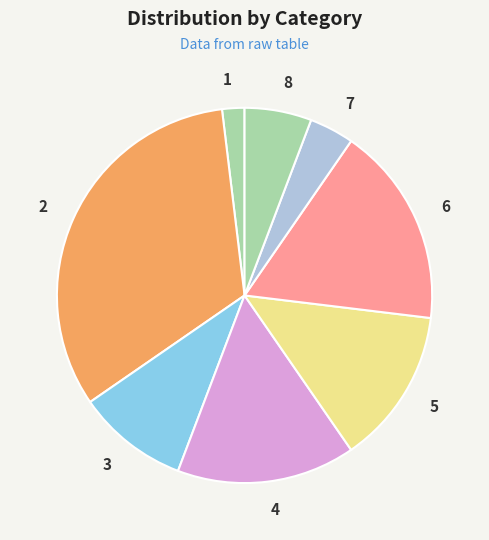

Combined, do 5 and 3 account for over 50%?

No